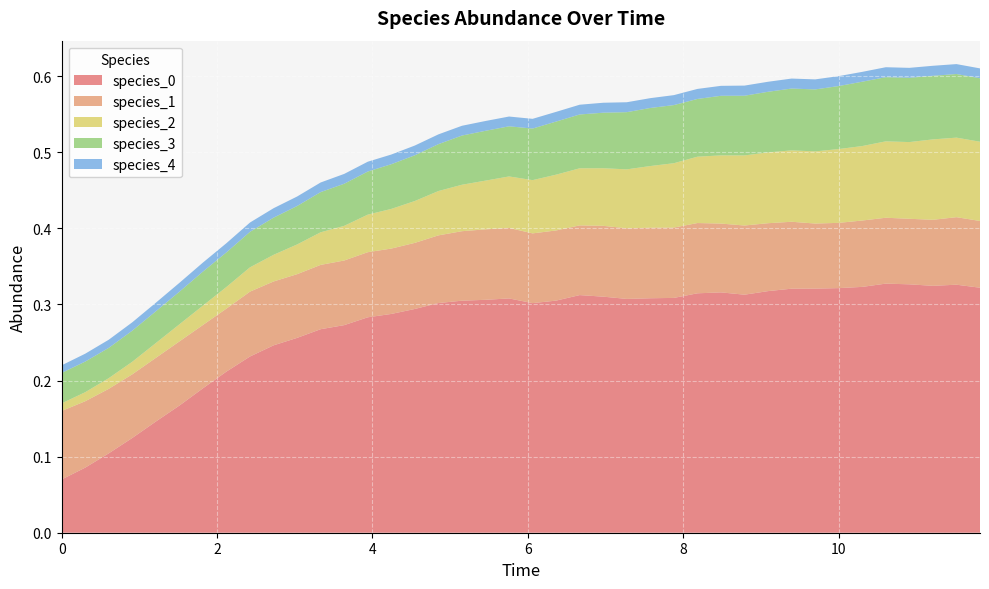

Reading right to left, extract all data points from this chart.

species_0: 0.3	0.3	0.3	0.3	0.3	0.3	0.3	0.3	0.3	0.3	0.3	0.3	0.3	0.3	0.3	0.3	0.3	0.3	0.3	0.3	0.3	0.3	0.3	0.3	0.3	0.3	0.3	0.3	0.3	0.3	0.2	0.2	0.2	0.2	0.2	0.1	0.1	0.1	0.1	0.1
species_1: 0.1	0.1	0.1	0.1	0.1	0.1	0.1	0.1	0.1	0.1	0.1	0.1	0.1	0.1	0.1	0.1	0.1	0.1	0.1	0.1	0.1	0.1	0.1	0.1	0.1	0.1	0.1	0.1	0.1	0.1	0.1	0.1	0.1	0.1	0.1	0.1	0.1	0.1	0.1	0.1
species_2: 0.1	0.1	0.1	0.1	0.1	0.1	0.1	0.1	0.1	0.1	0.1	0.1	0.1	0.1	0.1	0.1	0.1	0.1	0.1	0.1	0.1	0.1	0.1	0.1	0.1	0.1	0.0	0.0	0.0	0.0	0.0	0.0	0.0	0.0	0.0	0.0	0.0	0.0	0.0	0.0
species_3: 0.1	0.1	0.1	0.1	0.1	0.1	0.1	0.1	0.1	0.1	0.1	0.1	0.1	0.1	0.1	0.1	0.1	0.1	0.1	0.1	0.1	0.1	0.1	0.1	0.1	0.1	0.1	0.1	0.1	0.1	0.0	0.0	0.0	0.0	0.0	0.0	0.0	0.0	0.0	0.0
species_4: 0.0	0.0	0.0	0.0	0.0	0.0	0.0	0.0	0.0	0.0	0.0	0.0	0.0	0.0	0.0	0.0	0.0	0.0	0.0	0.0	0.0	0.0	0.0	0.0	0.0	0.0	0.0	0.0	0.0	0.0	0.0	0.0	0.0	0.0	0.0	0.0	0.0	0.0	0.0	0.0